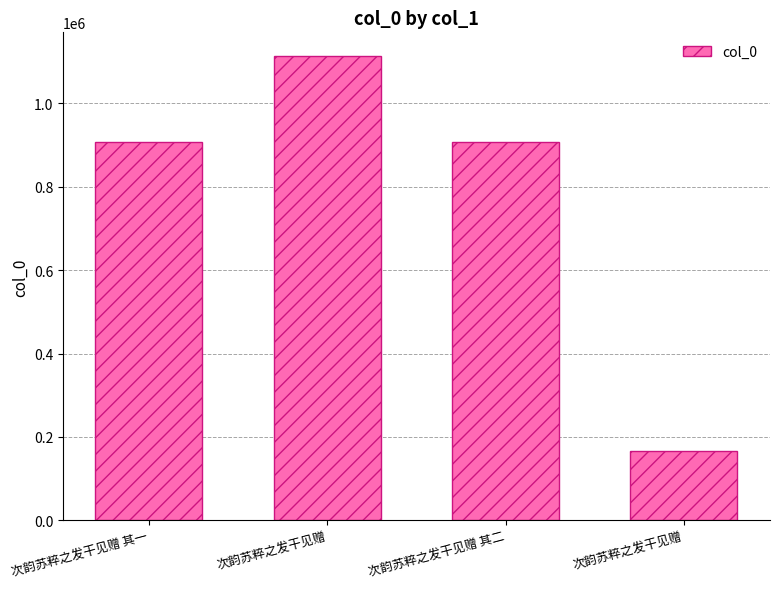

What is the difference between the values at 次韵苏粹之发干见赠 and 次韵苏粹之发干见赠 其一?

208211